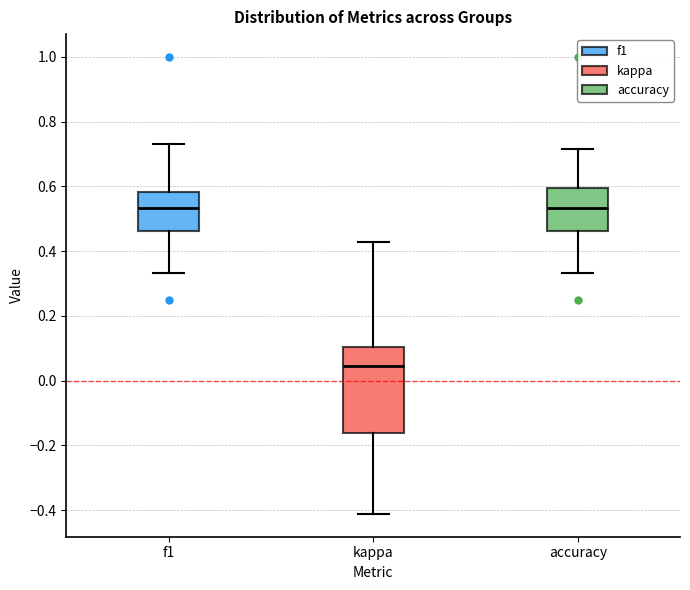

Where does the upper whisker of the box for kappa end on the y-axis? The values are not printed on the chart, so give them approximately, as read against the axis.

0.42